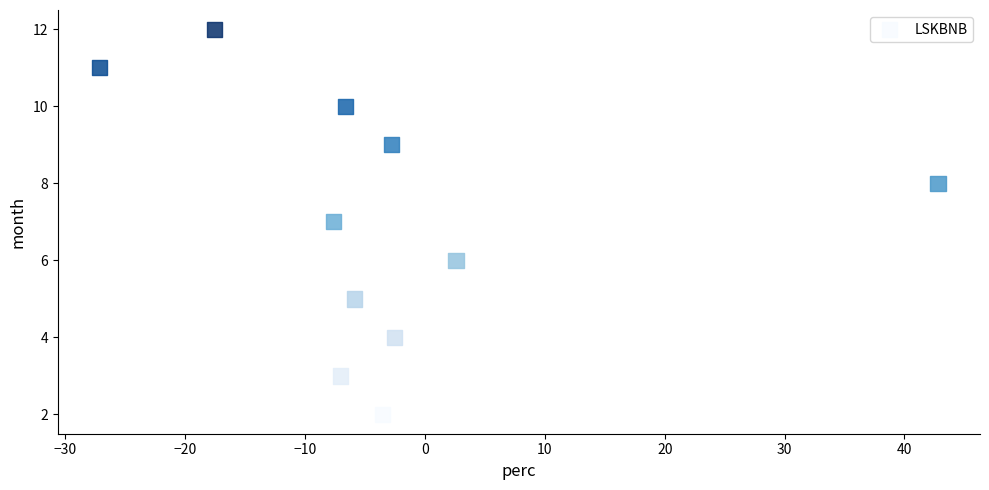

What is the range of Y values (max minus min)?

10